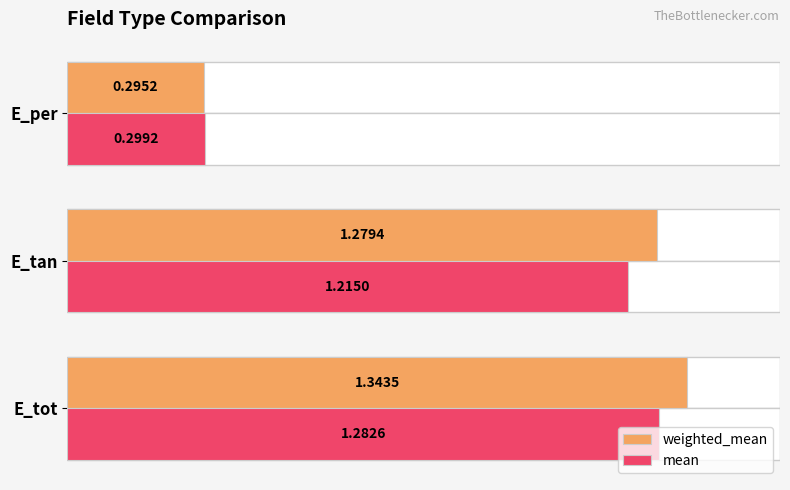

Which series changed the most between E_tot and E_per?

weighted_mean